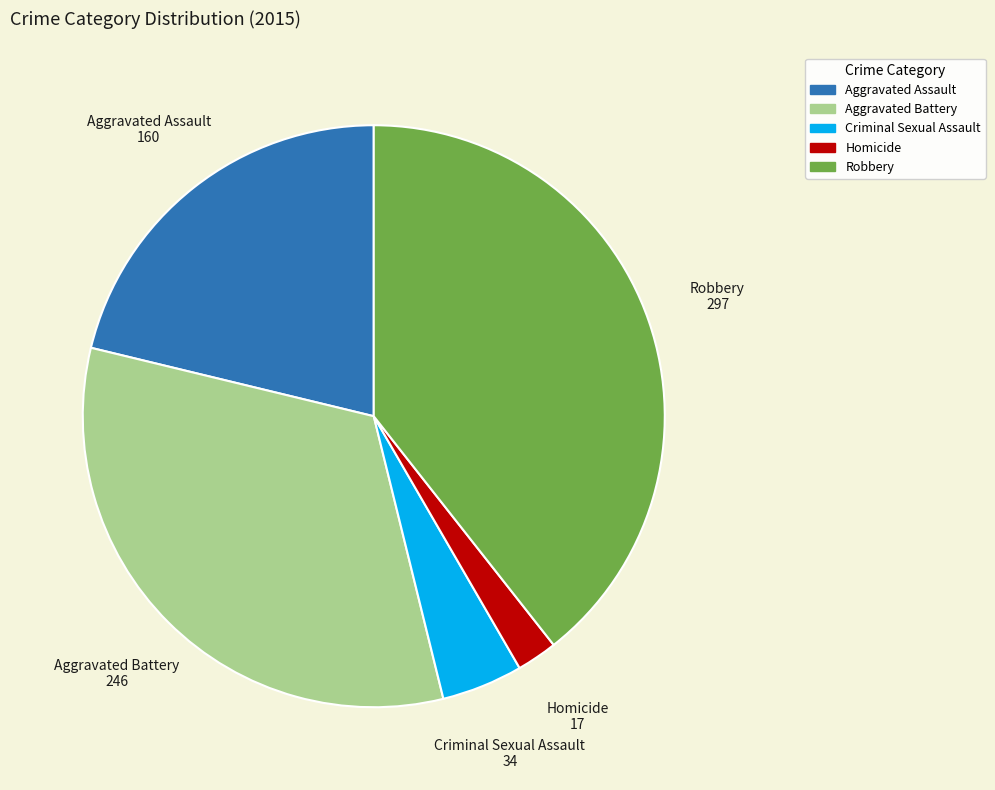

Which slice is the smallest?

Homicide